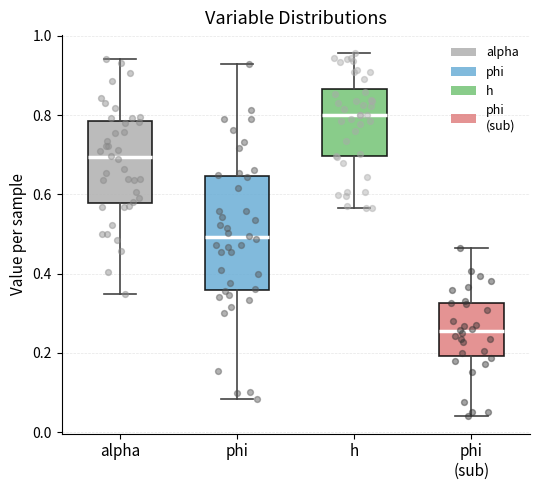

Reading left to right, transcribe this box plot: for each box, give where its median line is, the range the box spans, and where its two whiskers end, as read against the y-axis. The values are not printed on the chart, so give them approximately, as read against the axis.

alpha: median 0.70, box 0.58 to 0.78, whiskers 0.34 to 0.94
phi: median 0.50, box 0.36 to 0.64, whiskers 0.08 to 0.92
h: median 0.80, box 0.70 to 0.86, whiskers 0.56 to 0.96
phi (sub): median 0.26, box 0.20 to 0.32, whiskers 0.04 to 0.46